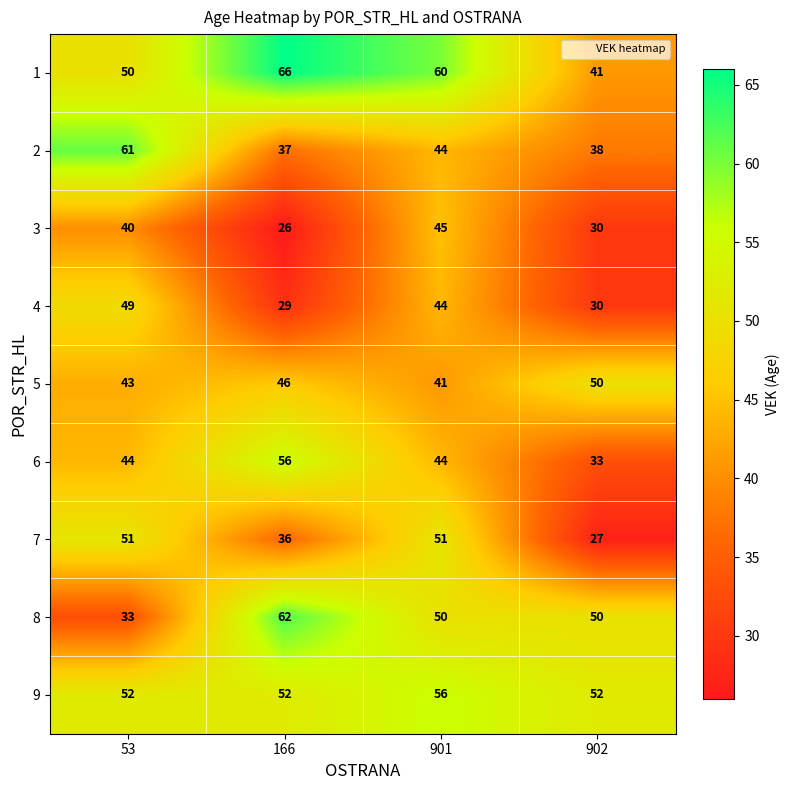

Rank the series at 53 from lowest to highest value.

8, 3, 5, 6, 4, 1, 7, 9, 2